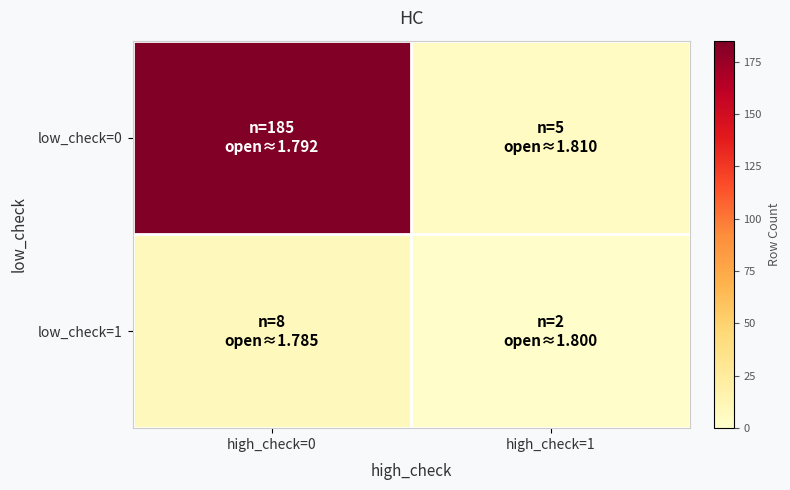

Which series has the widest spread of values?

low_check=0